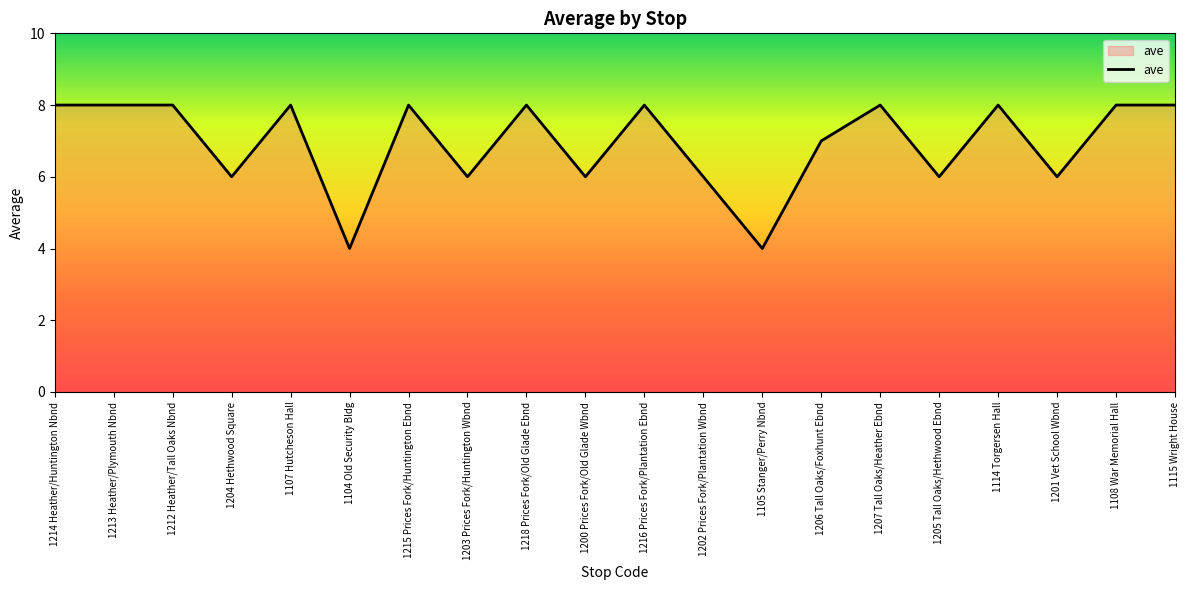

What is the change in value from 1202 Prices Fork/Plantation Wbnd to 1114 Torgersen Hall?

+2